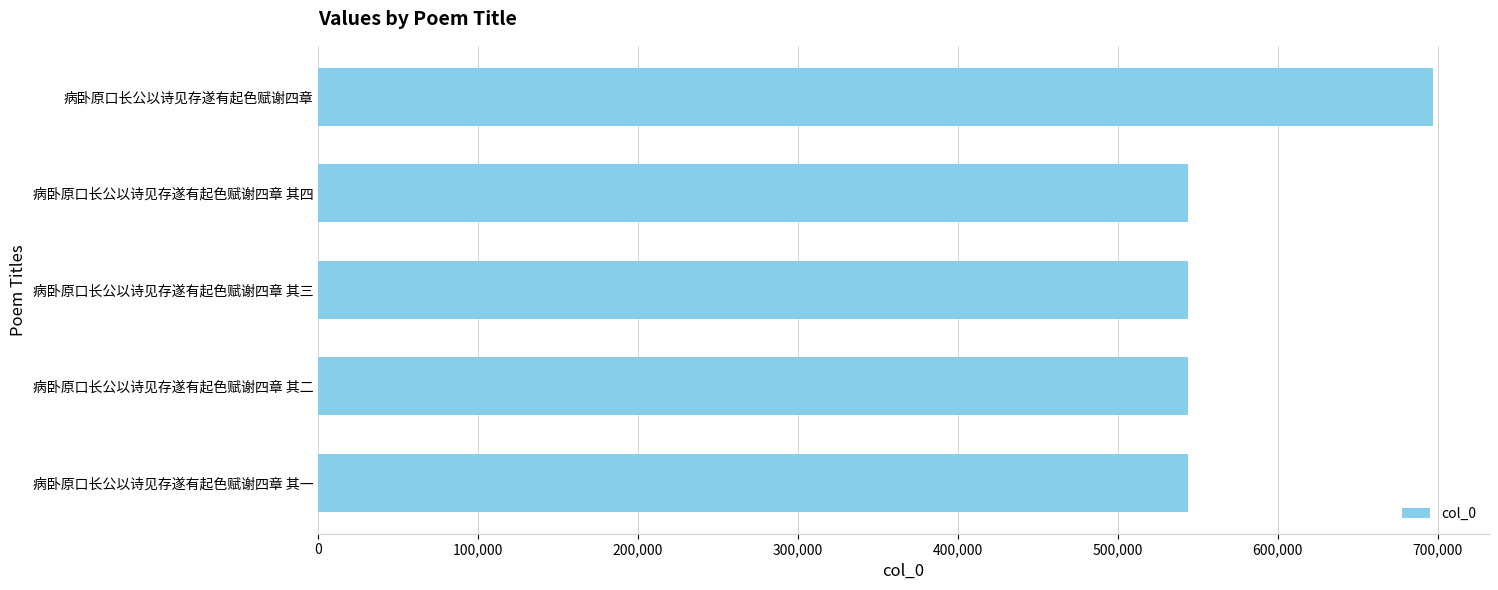

Which category has the highest value across all series?

病卧原口长公以诗见存遂有起色赋谢四章